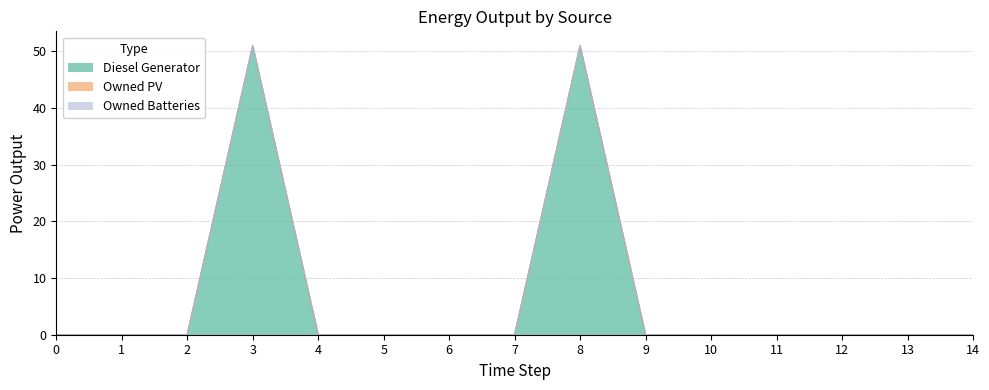

Does the chart have visible grid lines?

Yes